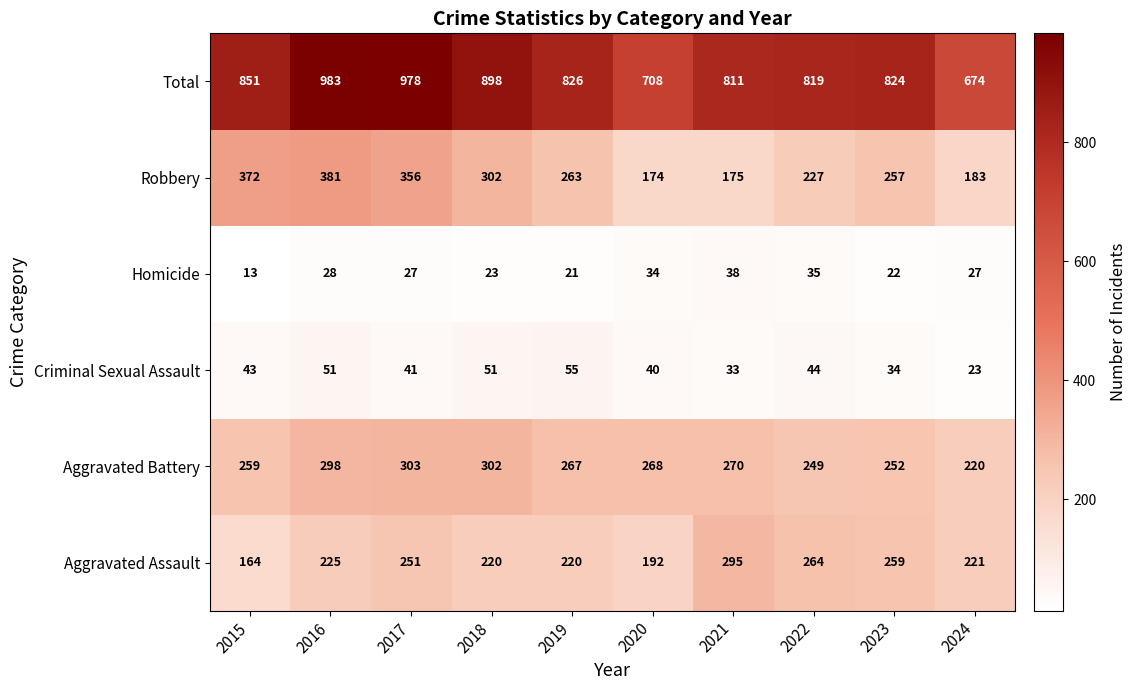

What is the difference between the second highest and second lowest values in the Robbery series?

197